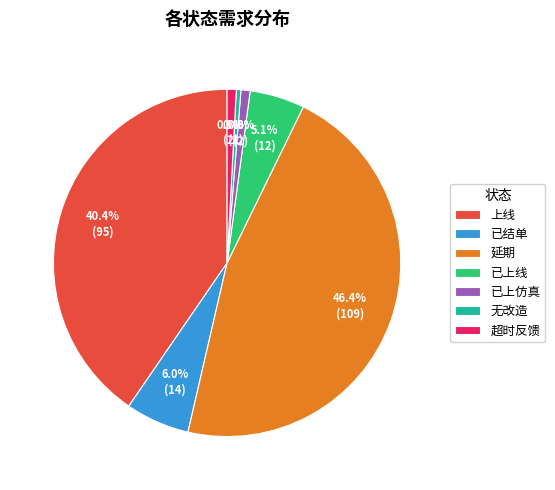

To the nearest percent, what is the difference between the largest and smallest slice percentages?

46%